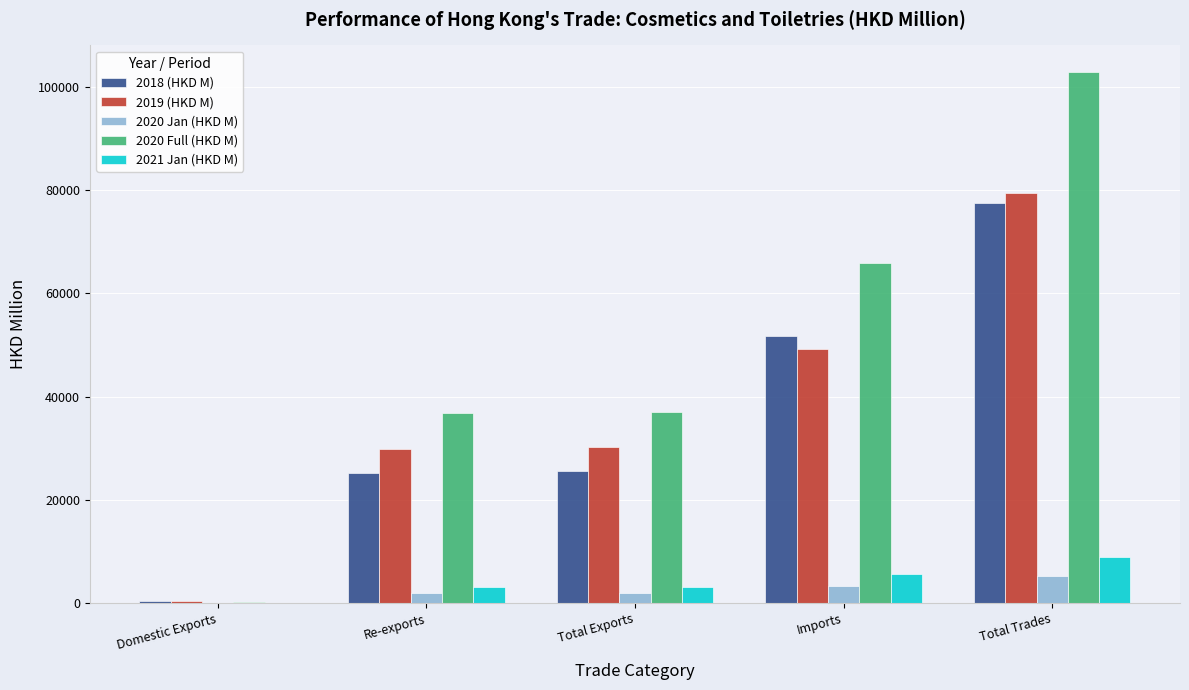

True or false: 2018 (HKD M) has a value of 25227.9 at Re-exports.

True